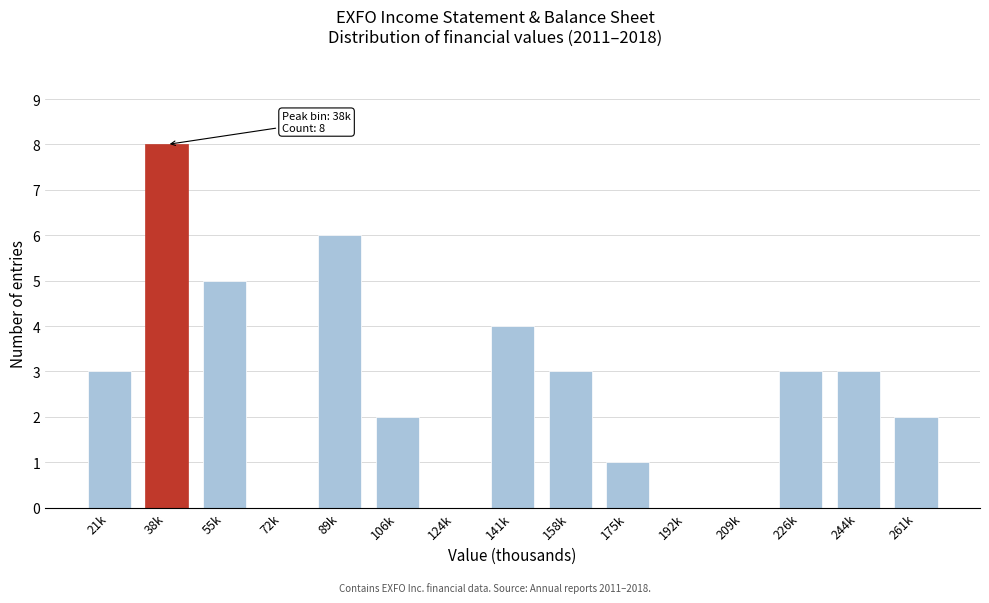

Reading left to right, transcribe all the data shown in this chart.

21k=3	38k=8	55k=5	72k=0	89k=6	106k=2	124k=0	141k=4	158k=3	175k=1	192k=0	209k=0	226k=3	244k=3	261k=2